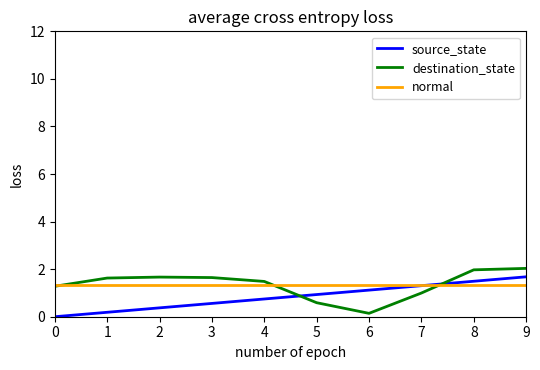

What is the spread (max minus min) of values at 8?

0.6